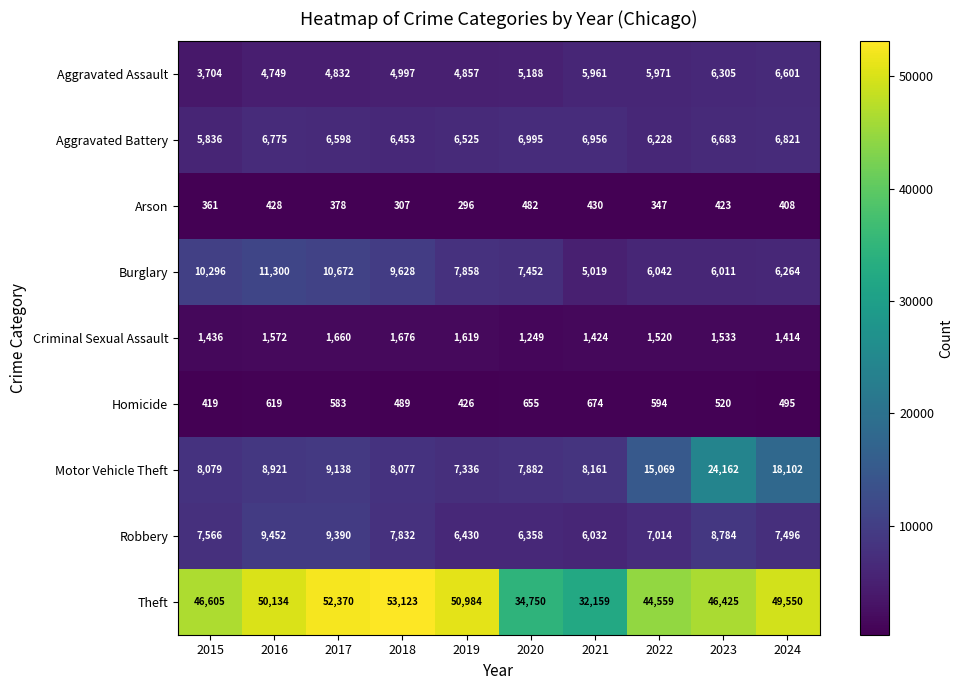

True or false: Motor Vehicle Theft has a value of 24162 at 2023.

True